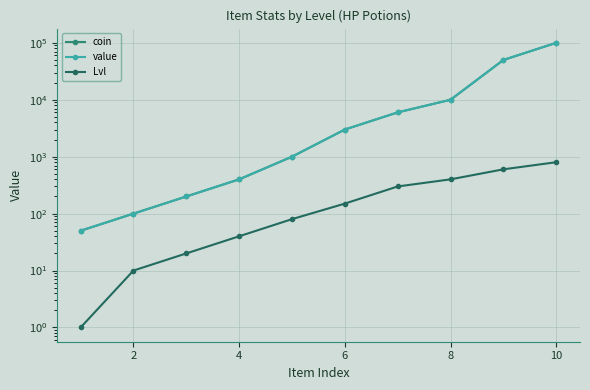

Which series has the widest spread of values?

coin